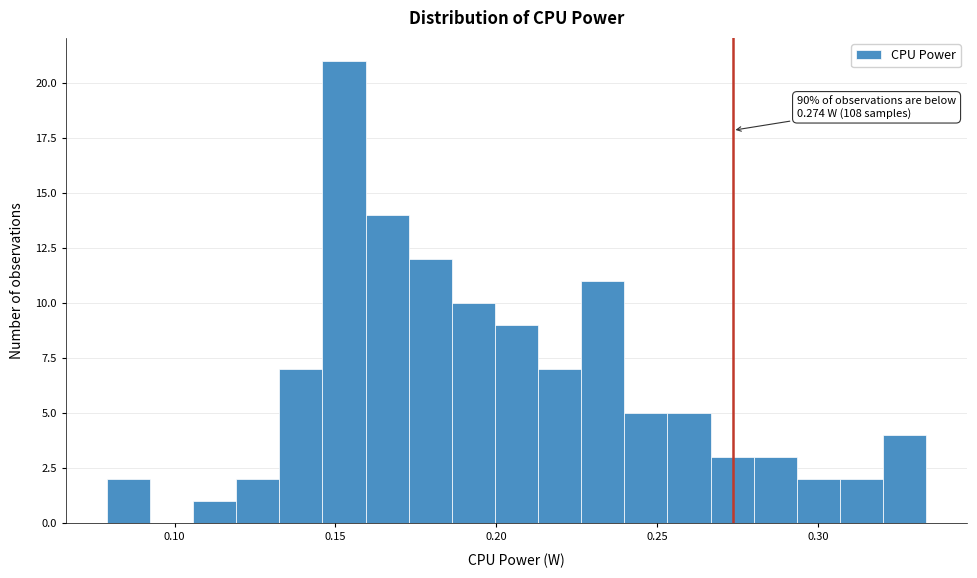

Read against the x-axis, roughly where is the centre of the tallest bar?

0.155